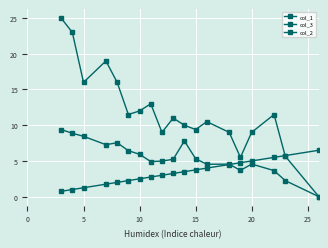

In col_1, how many points are higher than both neighbors (excluding endpoints)?

4